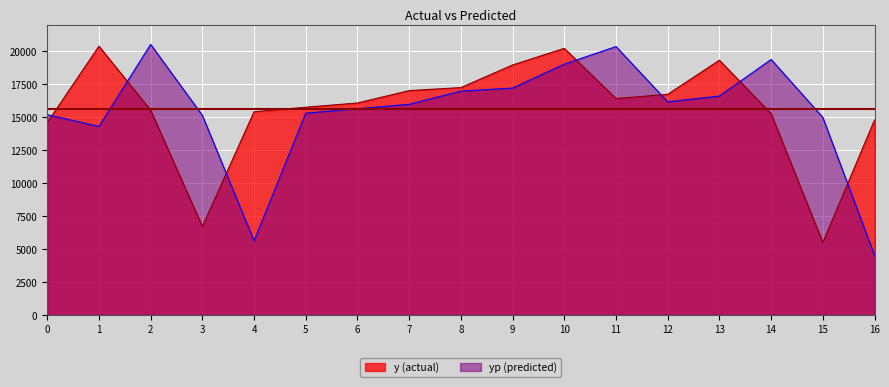

After their last crossing, which series has the higher values: yp or y?

y